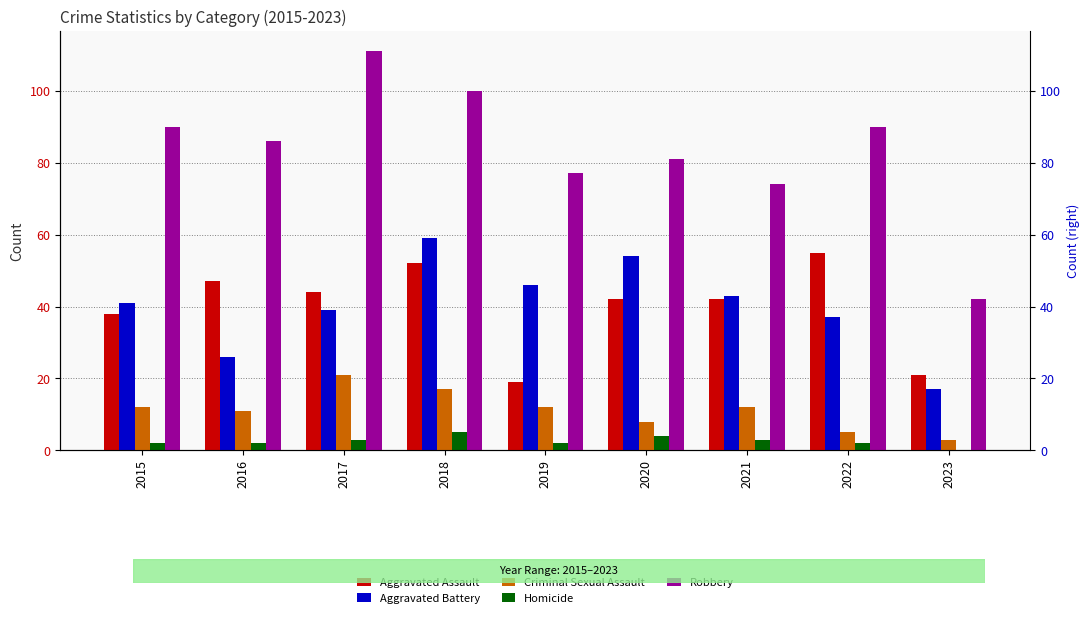

How many distinct data groups are displayed?

5